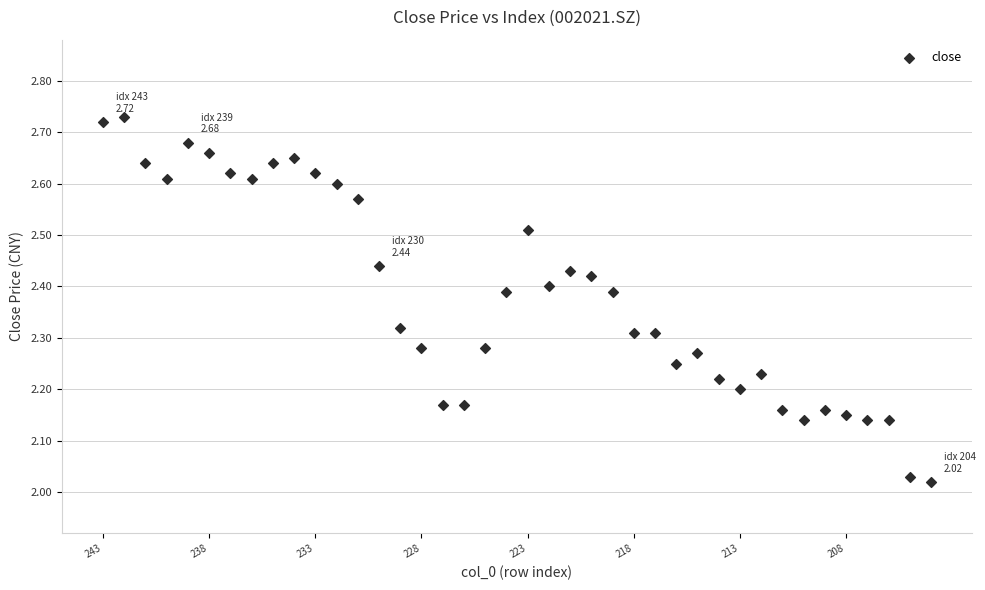

What is the range of Y values (max minus min)?

0.7